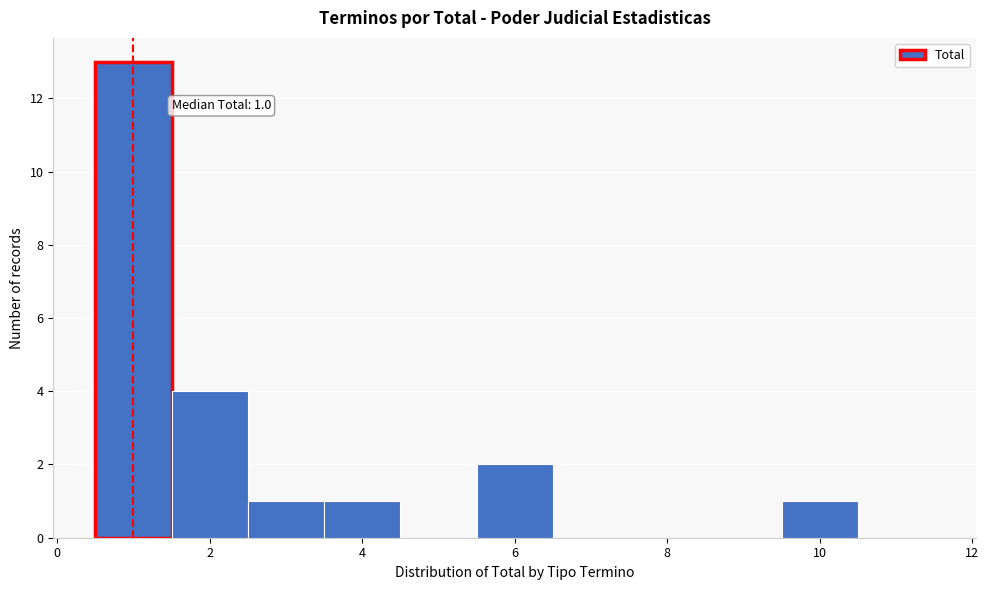

Which range on the x-axis has the tallest bar?

0.5 to 1.5